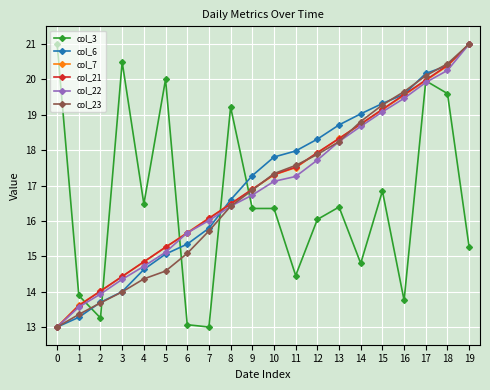

Between 3 and 11, which series saw the biggest shift?

col_3